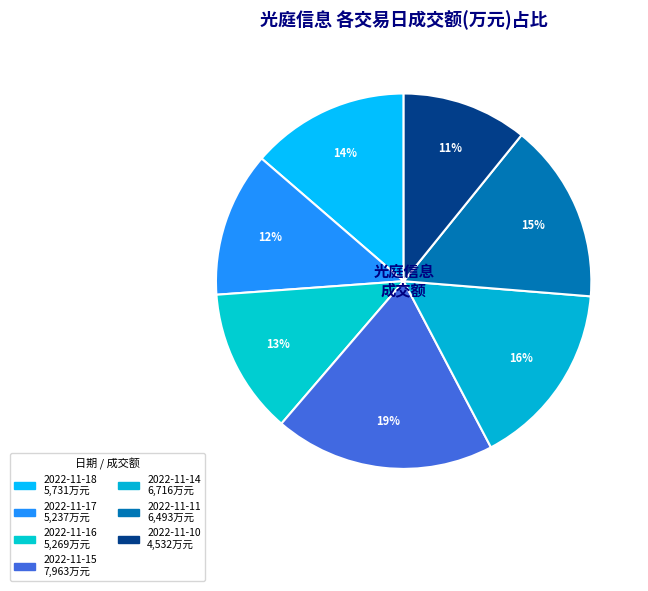

To the nearest percent, what is the difference between the 2022-11-15 and 2022-11-16 slice percentages?

6%